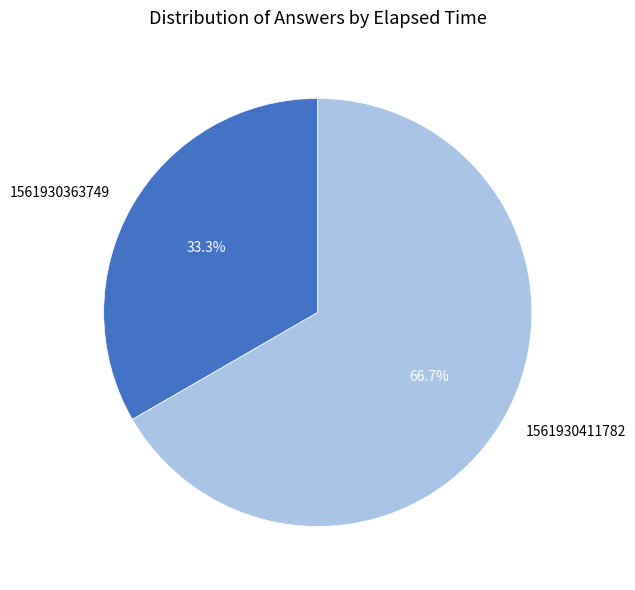

What is the majority slice?

1561930411782